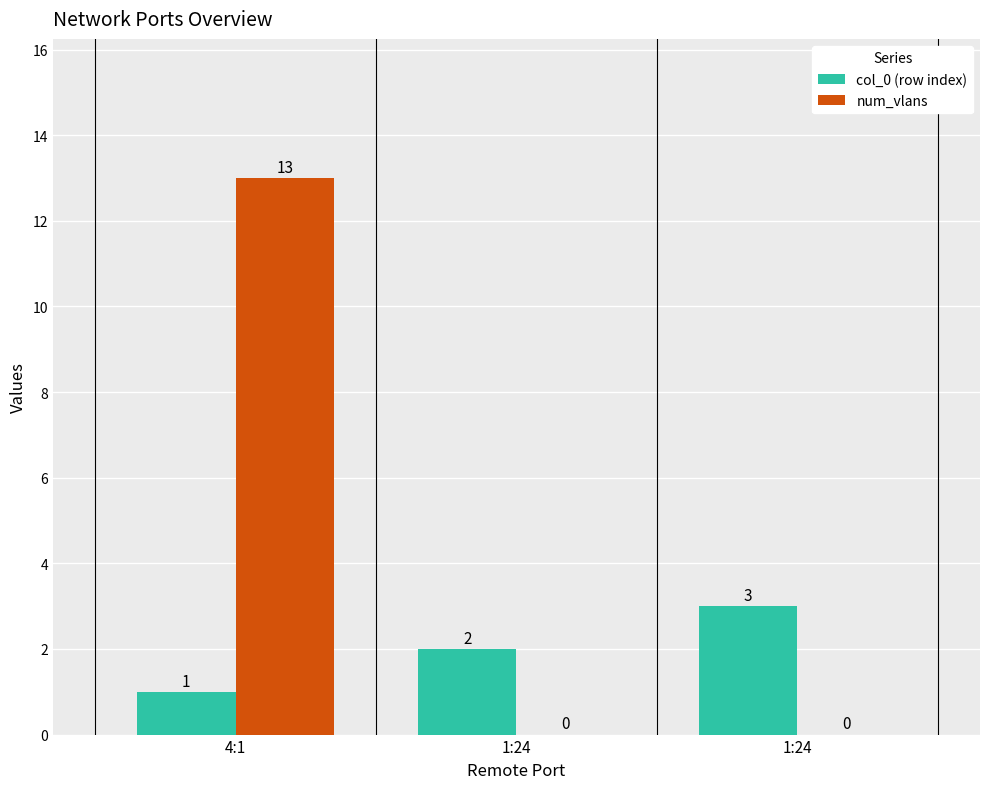

What are all the series names shown in the legend?

col_0 (row index), num_vlans